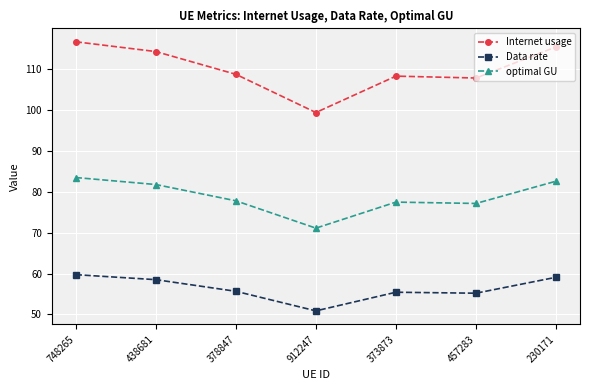

Which series has the widest spread of values?

Internet usage